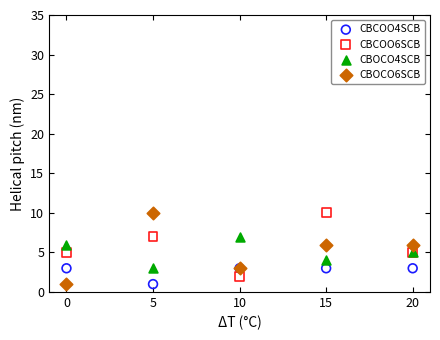

What are all the series names shown in the legend?

CBCOO4SCB, CBCOO6SCB, CBOCO4SCB, CBOCO6SCB